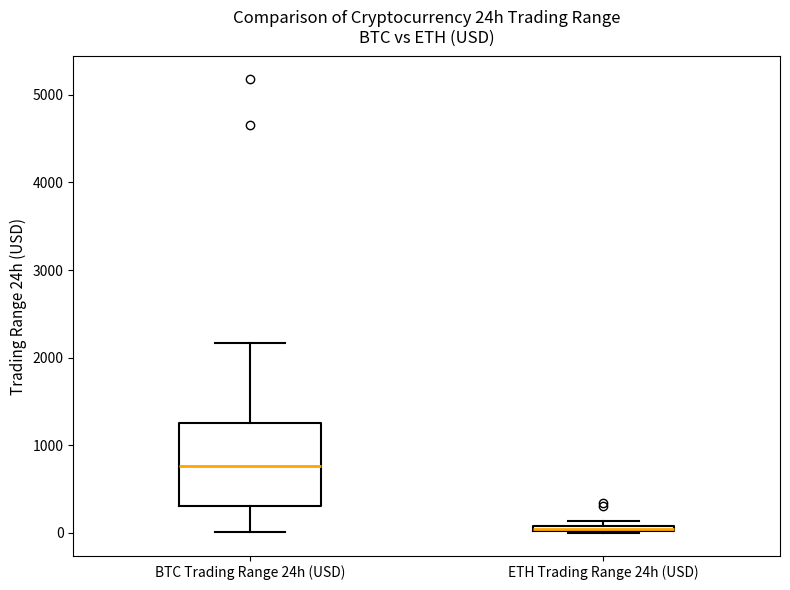

Which box is the tallest, from its lower edge to its upper edge?

BTC Trading Range 24h (USD)